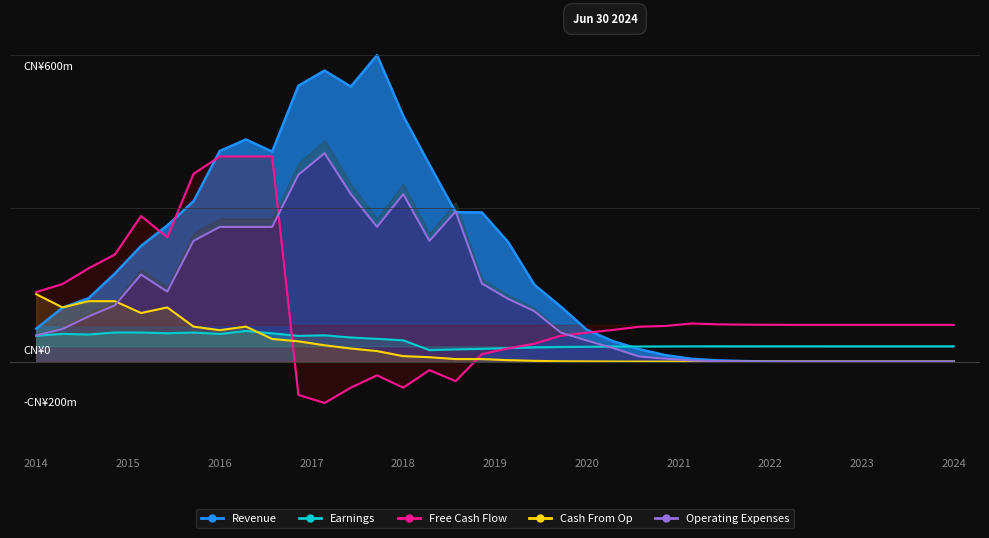

How many interior local peaks does the Cash From Op series have?

2